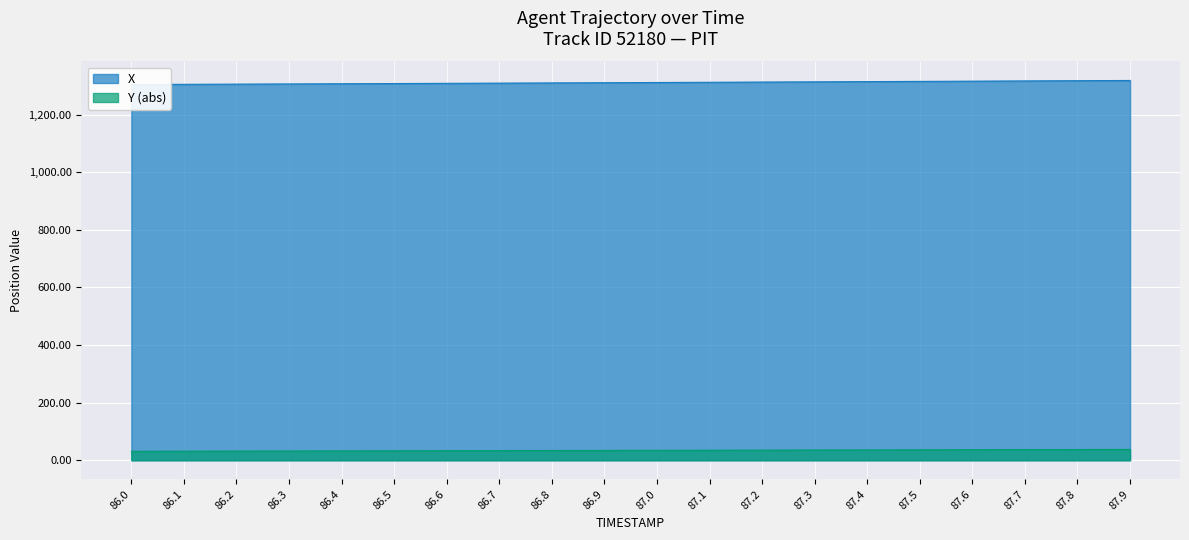

How many values in the X series exceed 1311?

10